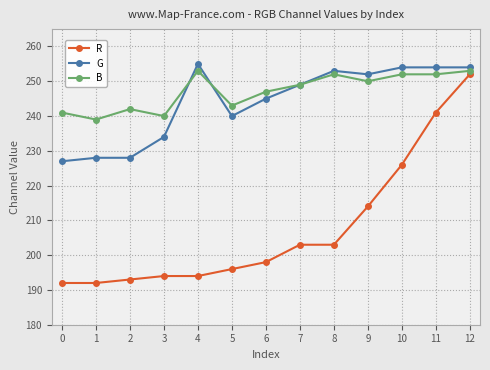

How many lines are shown in the chart?

3